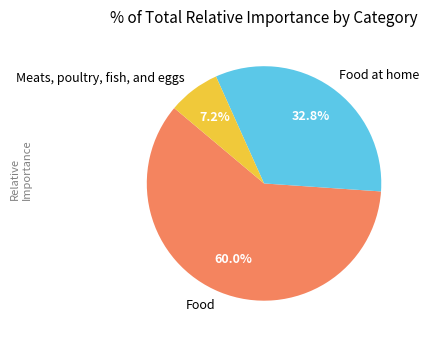

Approximately how many times larger is the value at Food compared to Food at home?

1.8